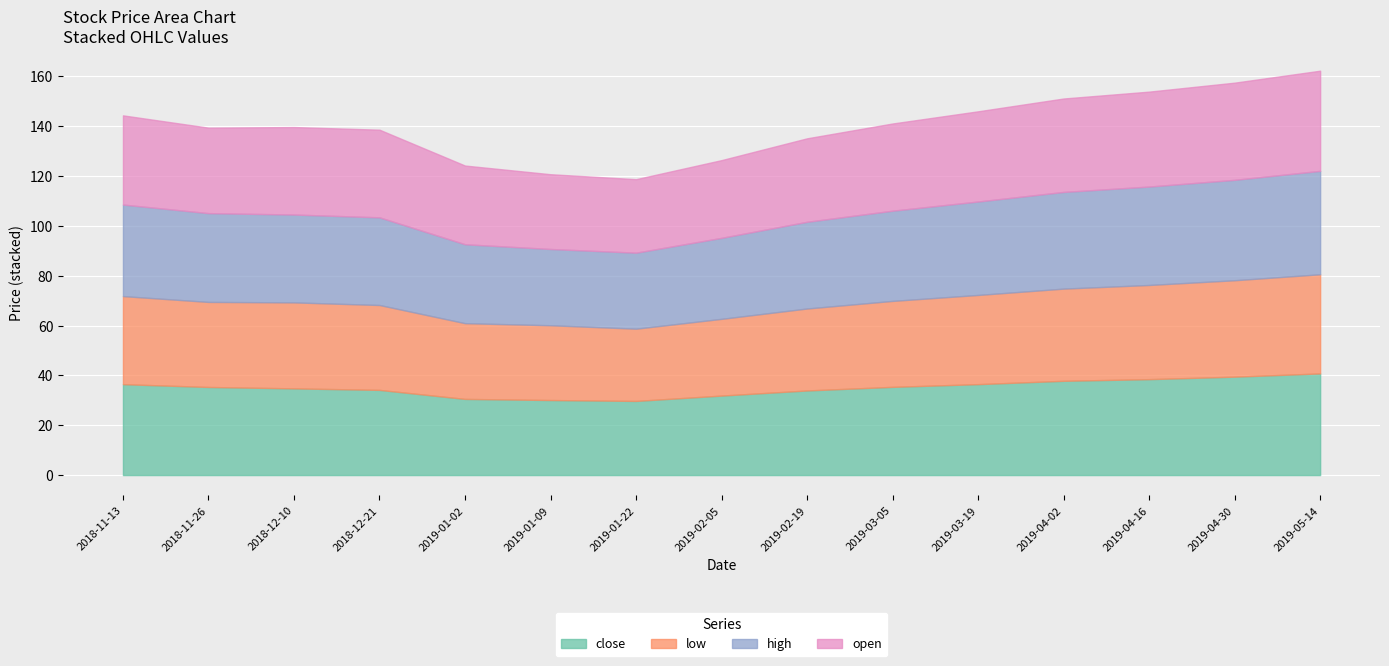

Is it true that close equals 55.5 at 2019-04-30?

False